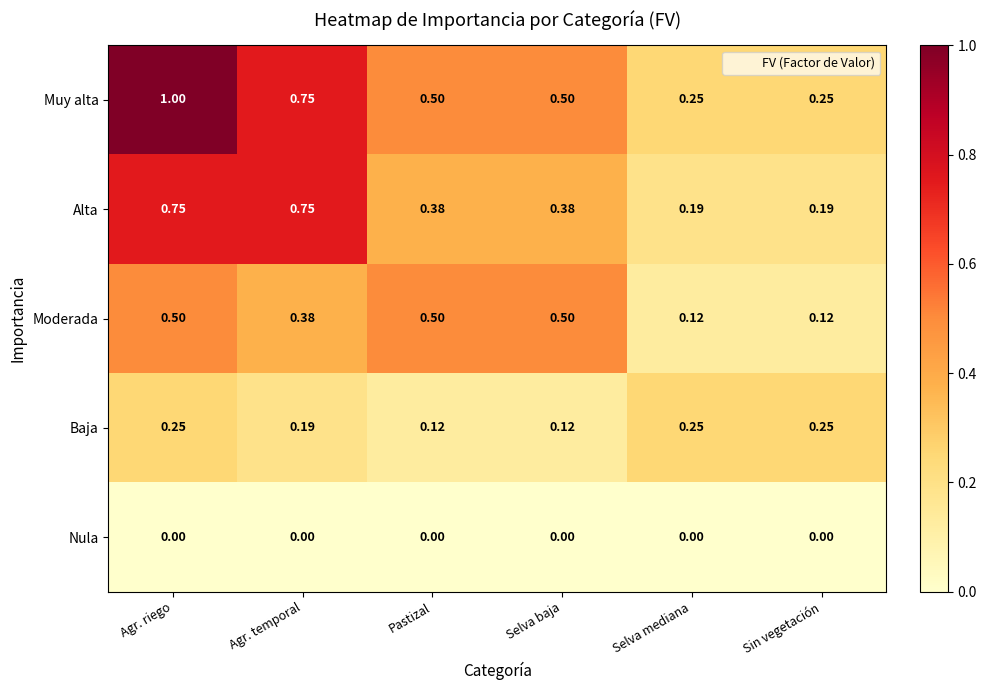

List the series in order of their overall mean, highest first.

Muy alta, Alta, Moderada, Baja, Nula